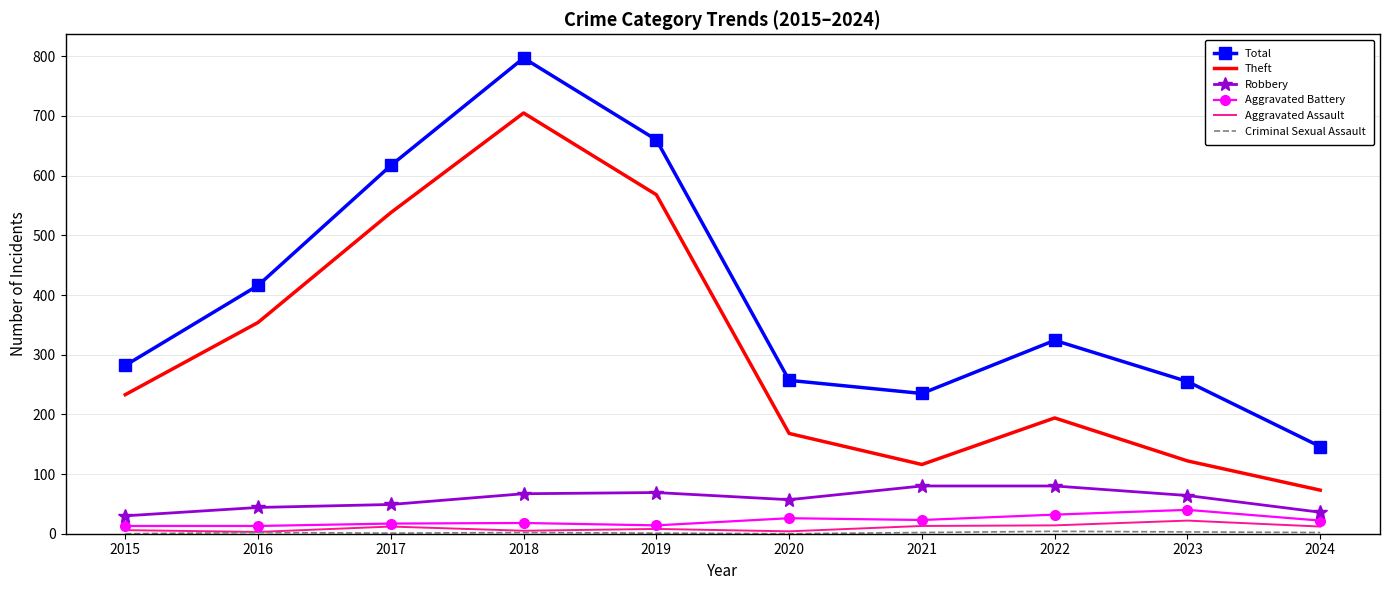

Which series has the largest range (max minus min)?

Total